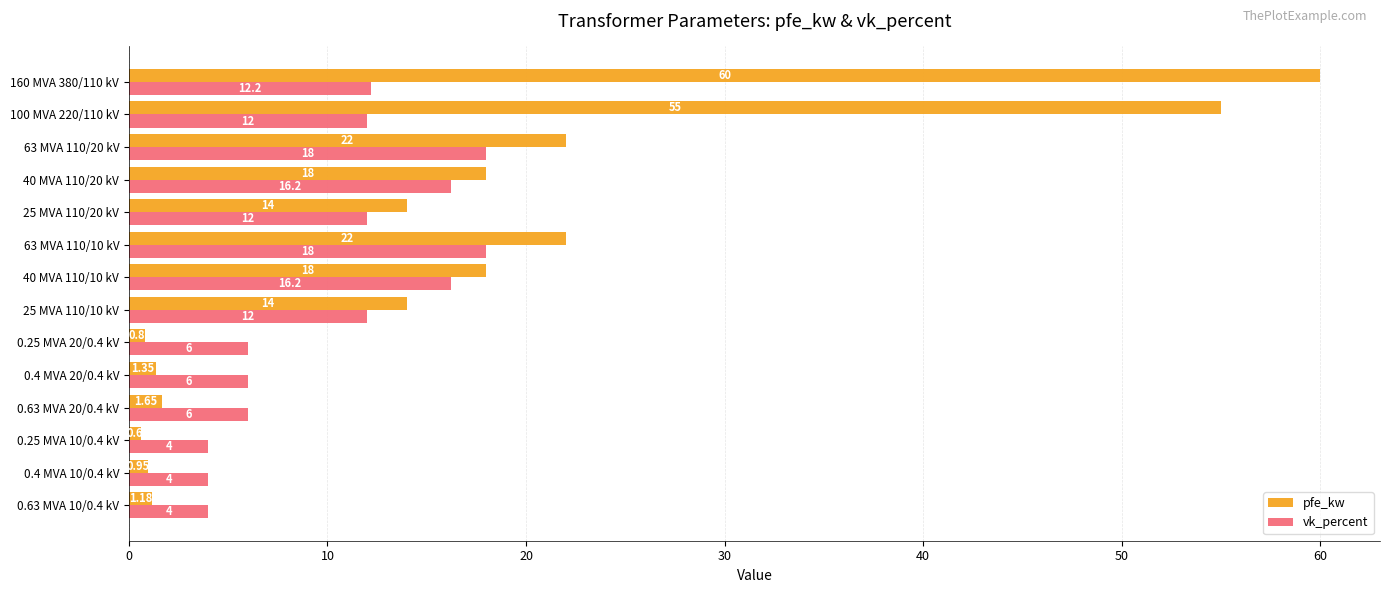

What is the total value across all series at 63 MVA 110/20 kV?

40.0